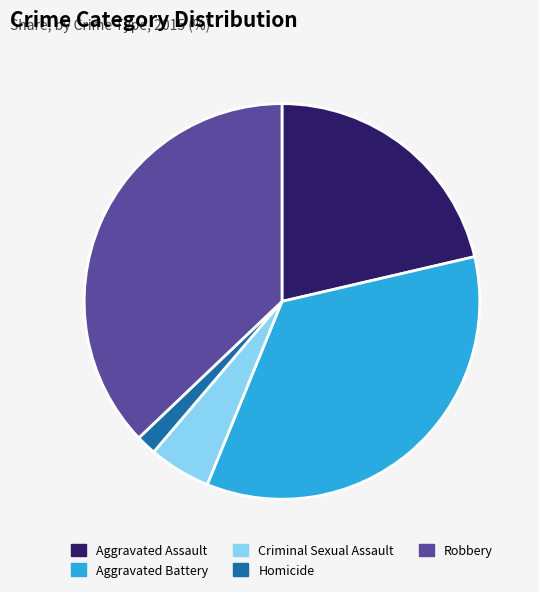

Rank the categories by value from lowest to highest.

Homicide, Criminal Sexual Assault, Aggravated Assault, Aggravated Battery, Robbery